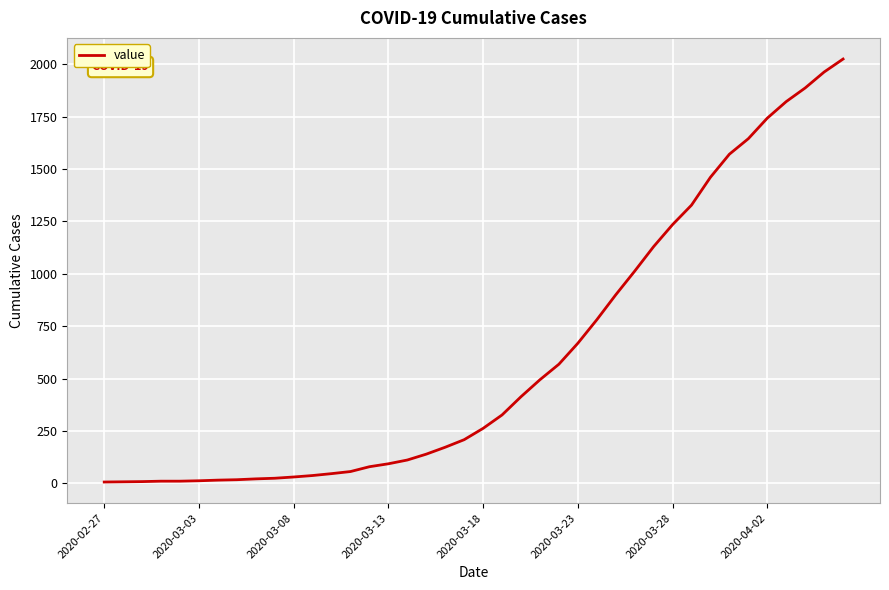

What is the difference between the maximum and minimum values?

2018